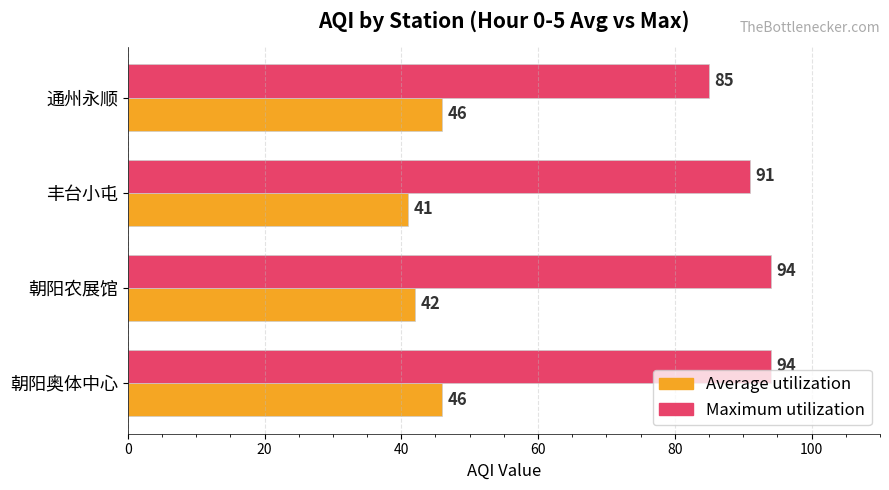

At how many categories does at least one series exceed 73?

4